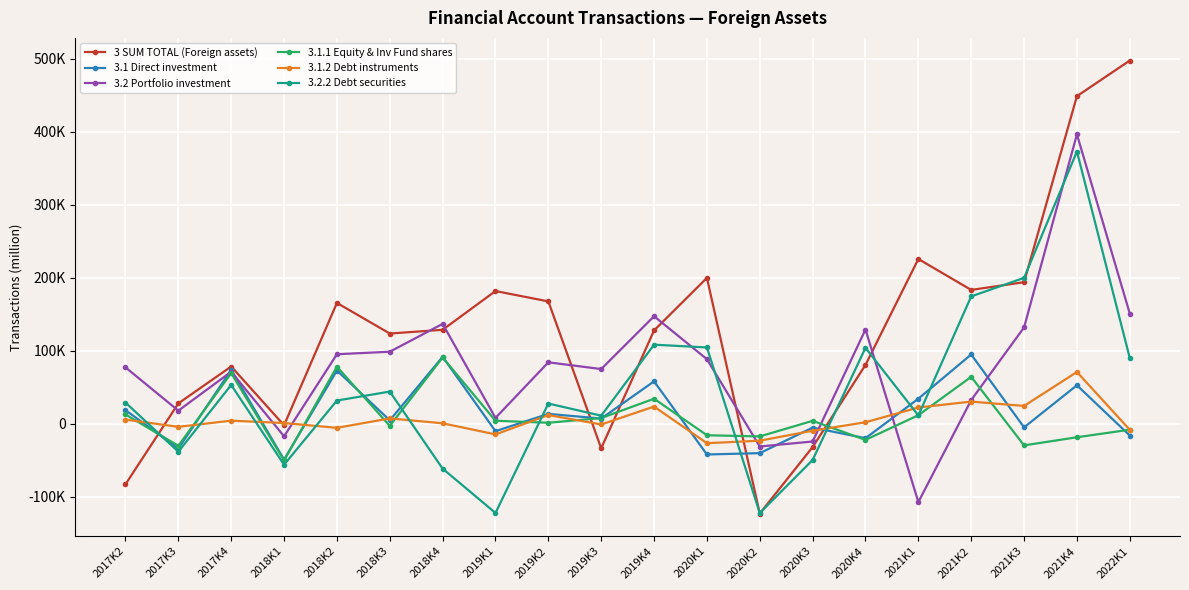

Which series has the largest range (max minus min)?

3 SUM TOTAL (Foreign assets)